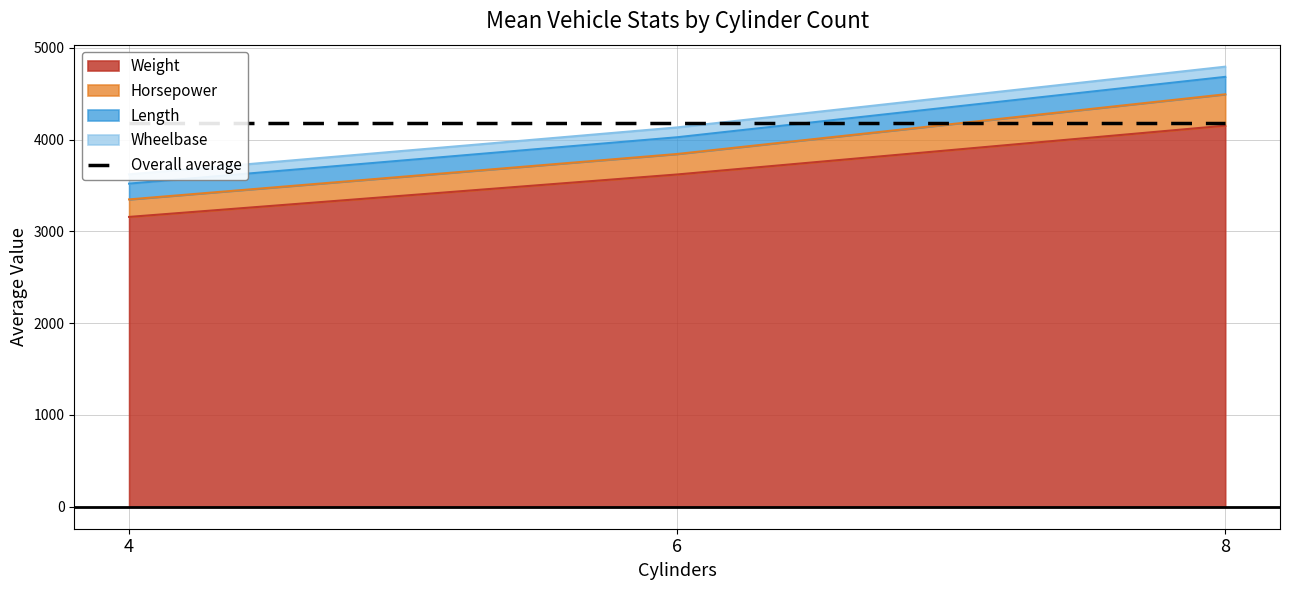

What is the minimum value for Weight?

3158.3